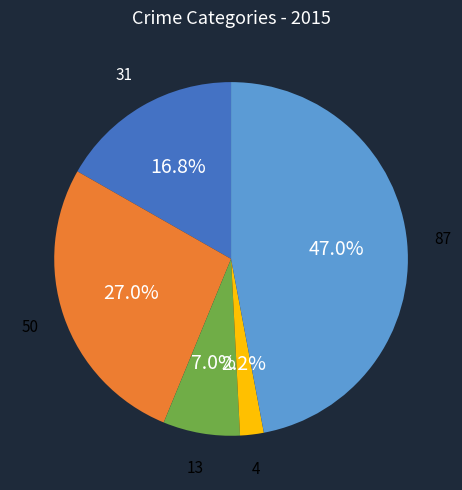

How many slices are in this pie chart?

5